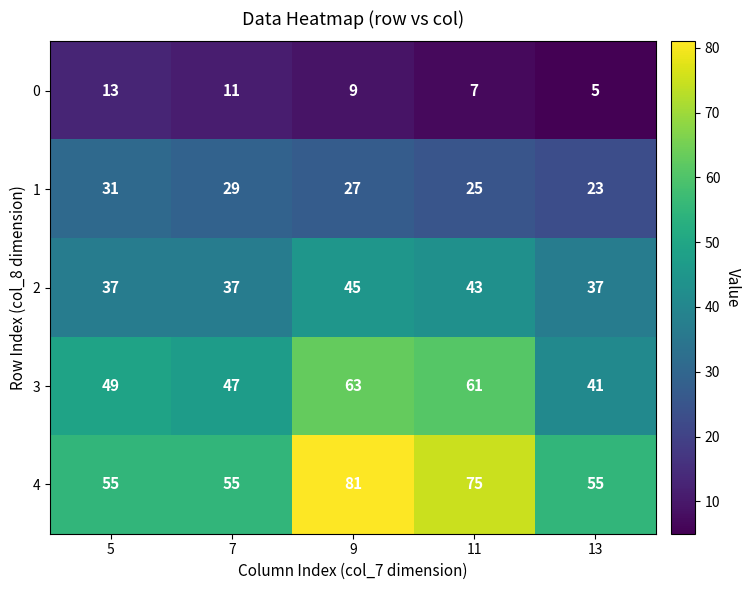

What is the maximum value shown in the chart?

81